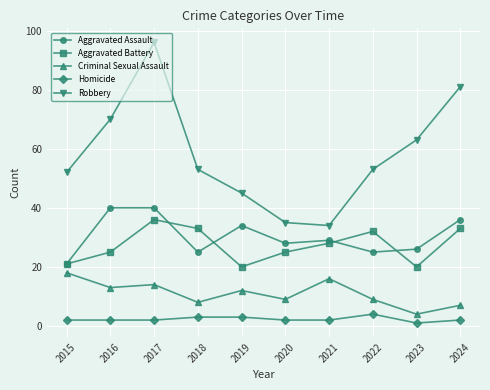

At which label does Robbery reach its minimum?

2021